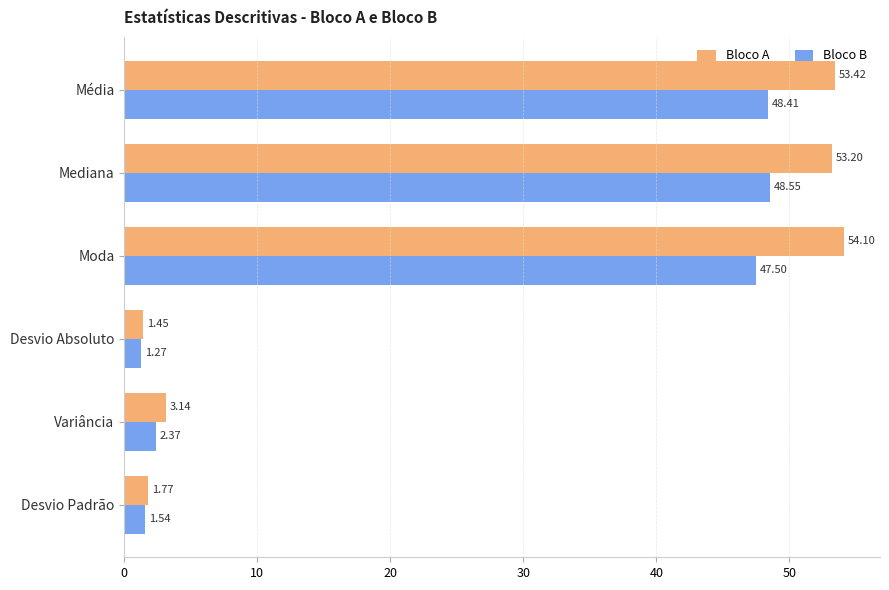

List the labels in order of Bloco B value, largest first.

Mediana, Média, Moda, Variância, Desvio Padrão, Desvio Absoluto